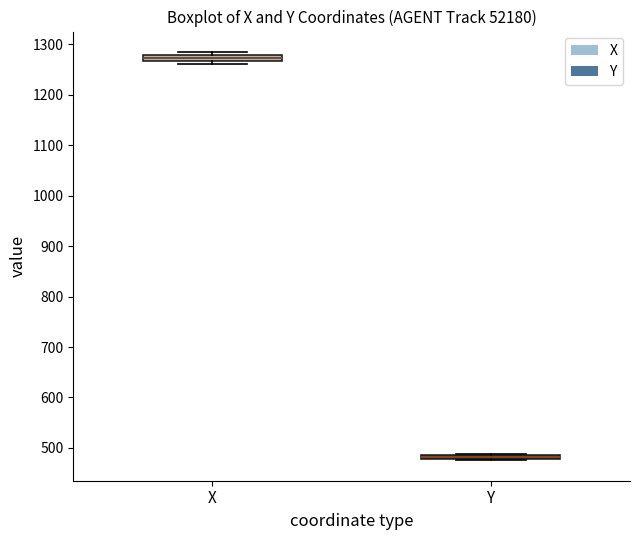

Where is the lower edge of the box for X on the y-axis? The values are not printed on the chart, so give them approximately, as read against the axis.

1270